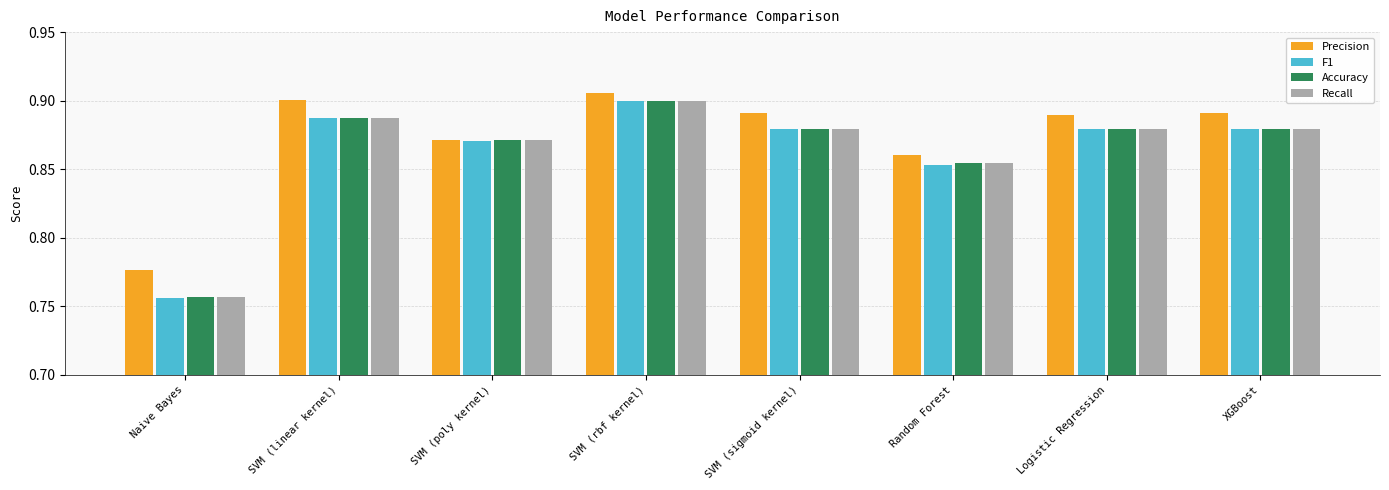

What is the difference between the maximum and minimum values in the F1 series?

0.1